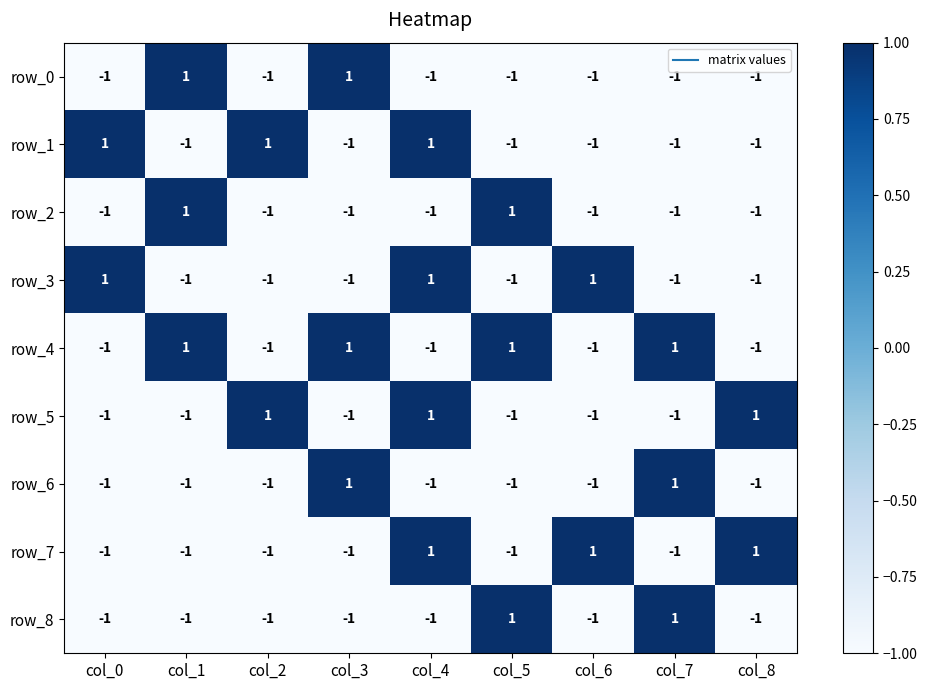

Reading right to left, transcribe all the data shown in this chart.

row_0: -1	-1	-1	-1	-1	1	-1	1	-1
row_1: -1	-1	-1	-1	1	-1	1	-1	1
row_2: -1	-1	-1	1	-1	-1	-1	1	-1
row_3: -1	-1	1	-1	1	-1	-1	-1	1
row_4: -1	1	-1	1	-1	1	-1	1	-1
row_5: 1	-1	-1	-1	1	-1	1	-1	-1
row_6: -1	1	-1	-1	-1	1	-1	-1	-1
row_7: 1	-1	1	-1	1	-1	-1	-1	-1
row_8: -1	1	-1	1	-1	-1	-1	-1	-1